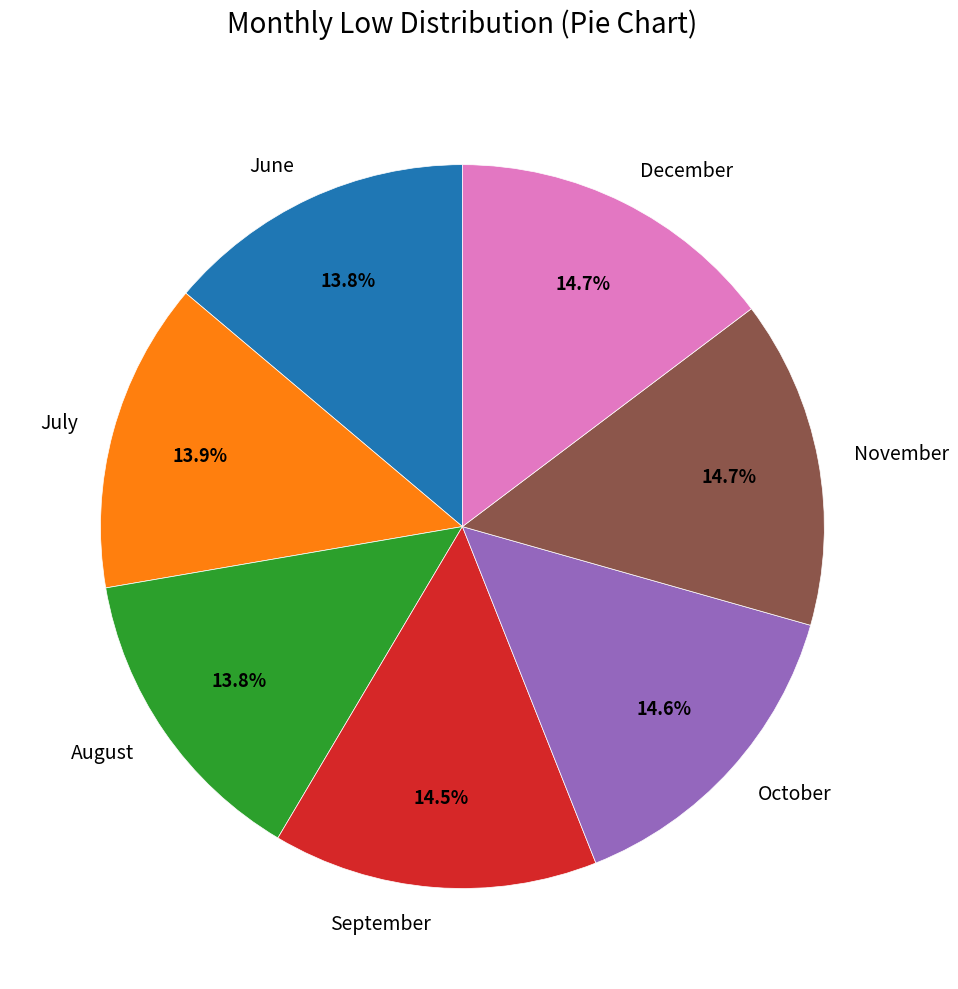

Count the number of slices in the pie.

7